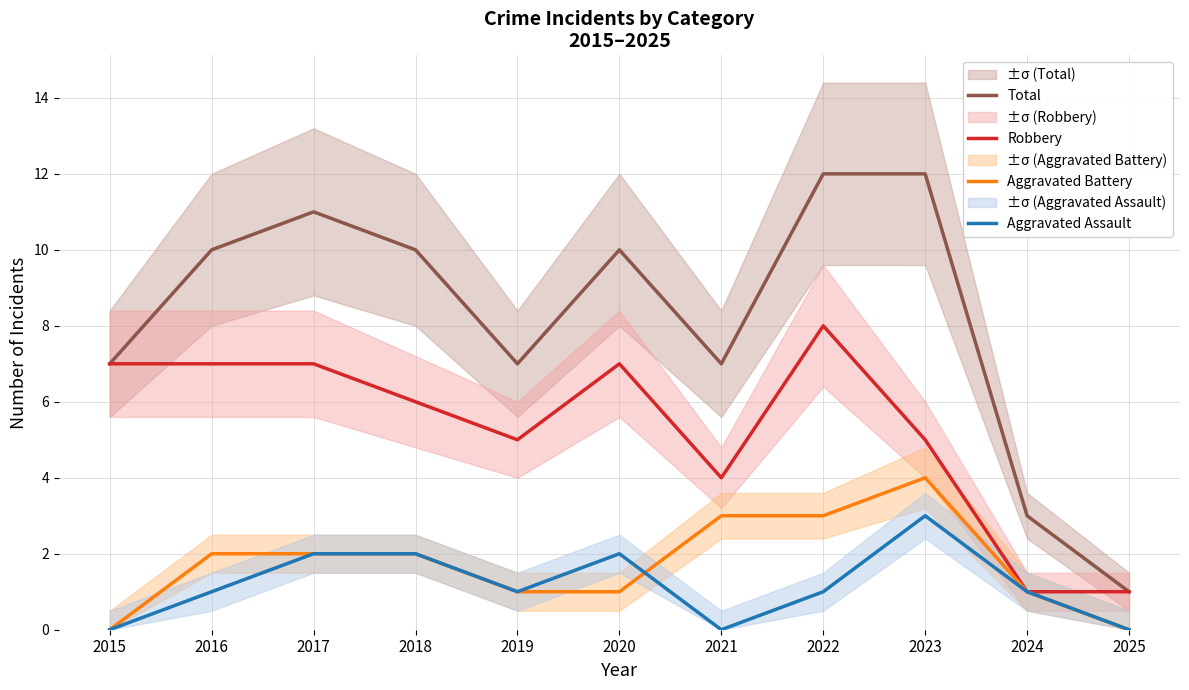

Reading left to right, extract all data points from this chart.

Total: 2015=7	2016=10	2017=11	2018=10	2019=7	2020=10	2021=7	2022=12	2023=12	2024=3	2025=1
Robbery: 2015=7	2016=7	2017=7	2018=6	2019=5	2020=7	2021=4	2022=8	2023=5	2024=1	2025=1
Aggravated Battery: 2015=0	2016=2	2017=2	2018=2	2019=1	2020=1	2021=3	2022=3	2023=4	2024=1	2025=0
Aggravated Assault: 2015=0	2016=1	2017=2	2018=2	2019=1	2020=2	2021=0	2022=1	2023=3	2024=1	2025=0